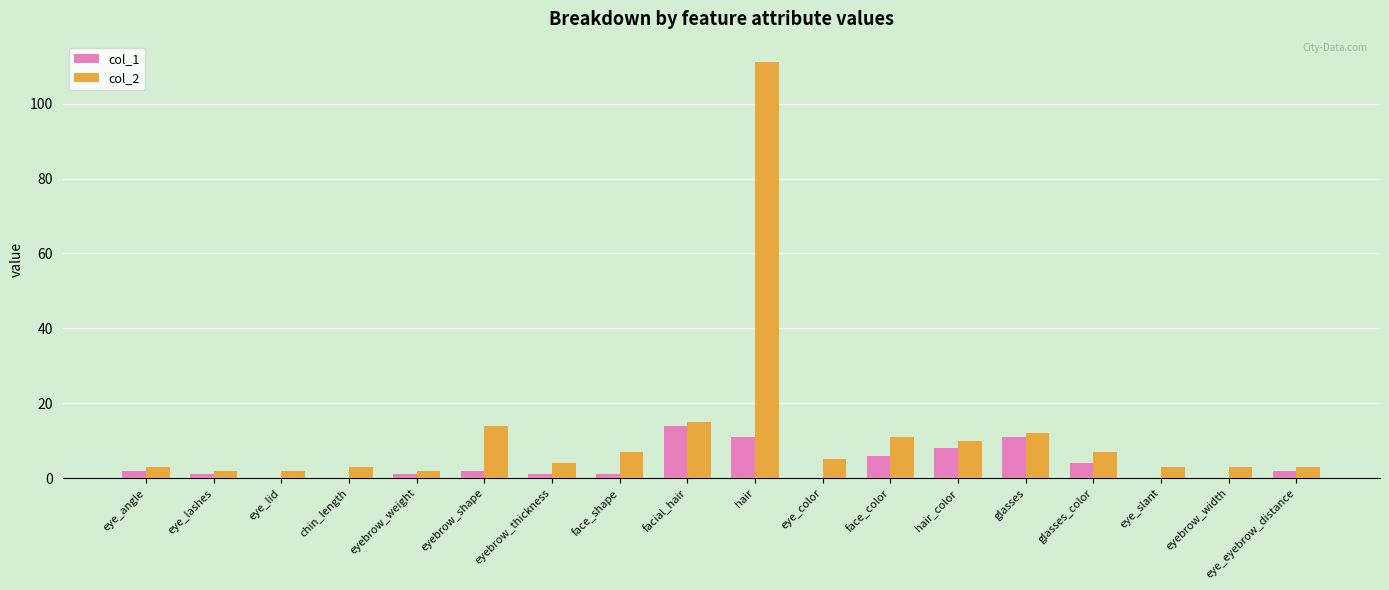

Which series has the largest total across all categories?

col_2